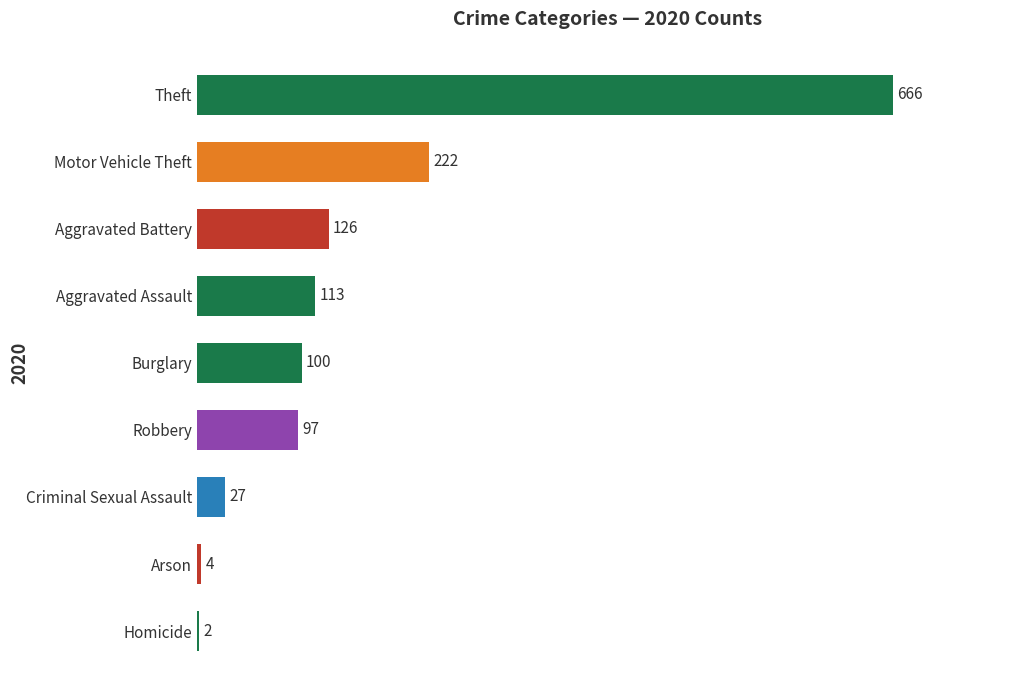

What is the greatest value displayed?

666